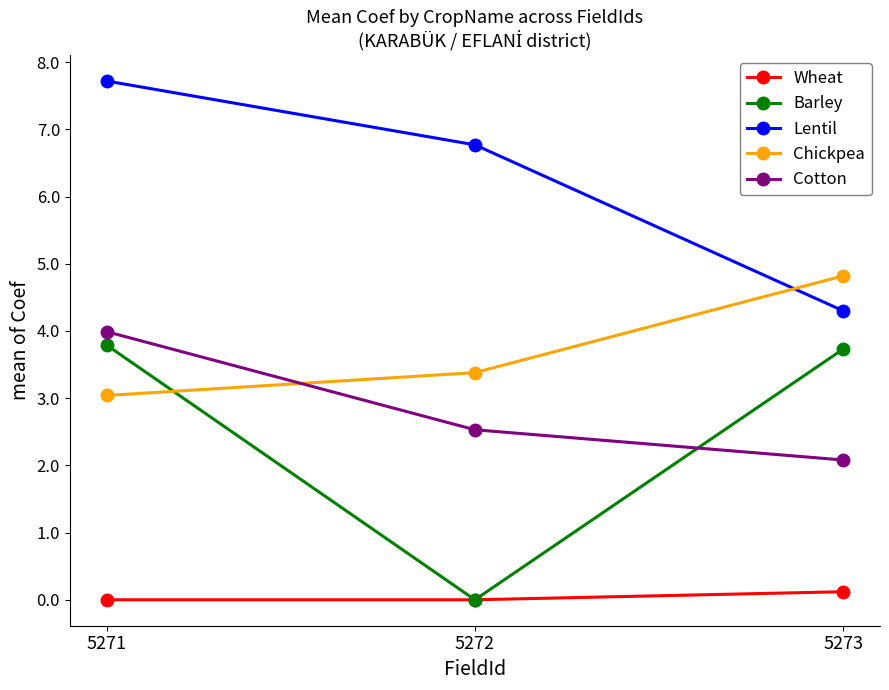

The value of Cotton at 5273 is 2.1. True or false?

True